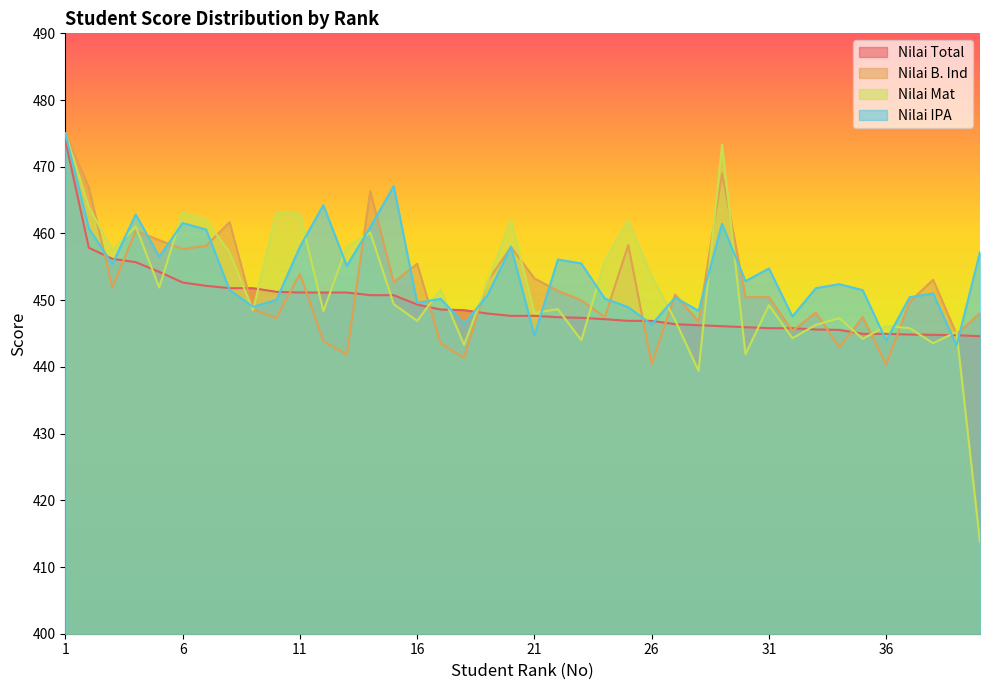

At how many categories does at least one series exceed 448?

37